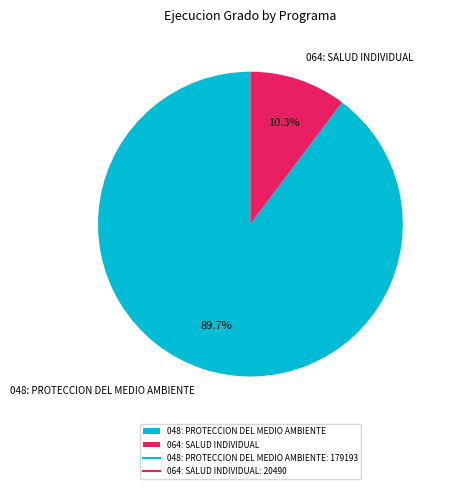

What is the total percentage of 048: PROTECCION DEL MEDIO AMBIENTE and 064: SALUD INDIVIDUAL?

100.0%